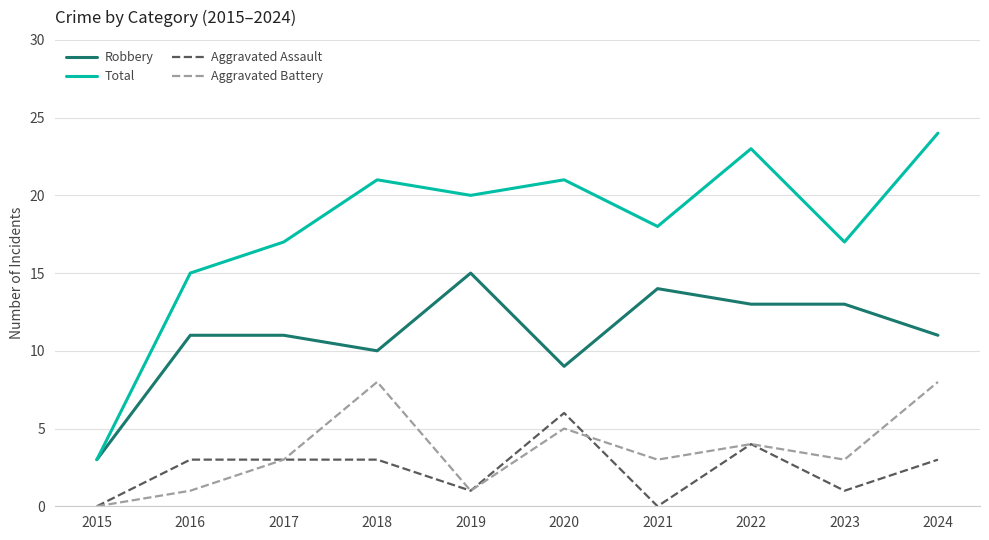

What is the difference between the maximum and minimum values in the Total series?

21